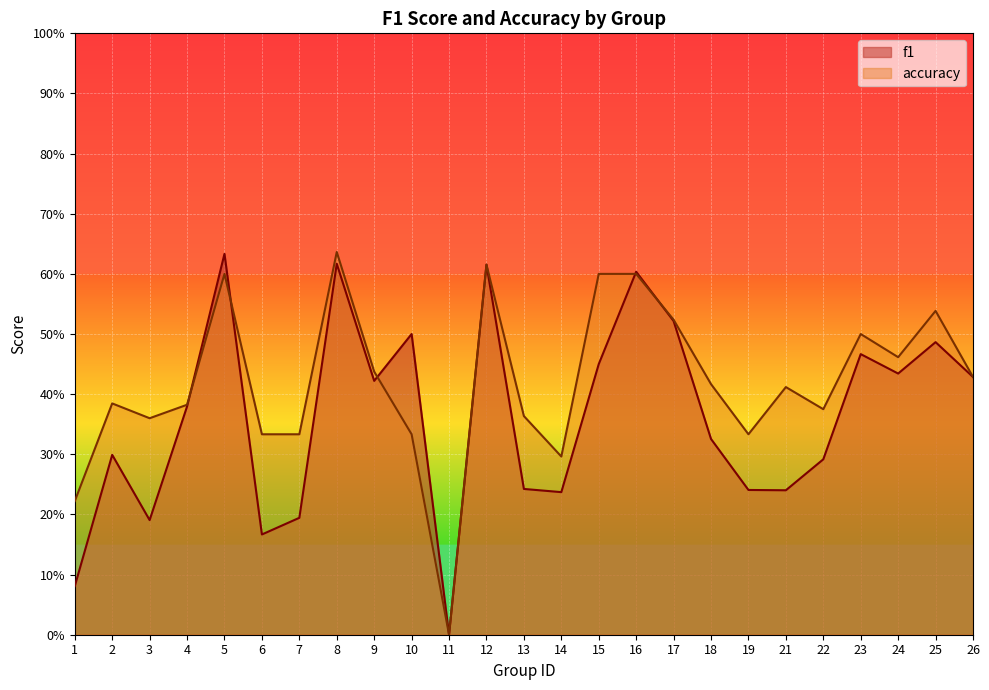

What is the greatest value displayed?

0.6